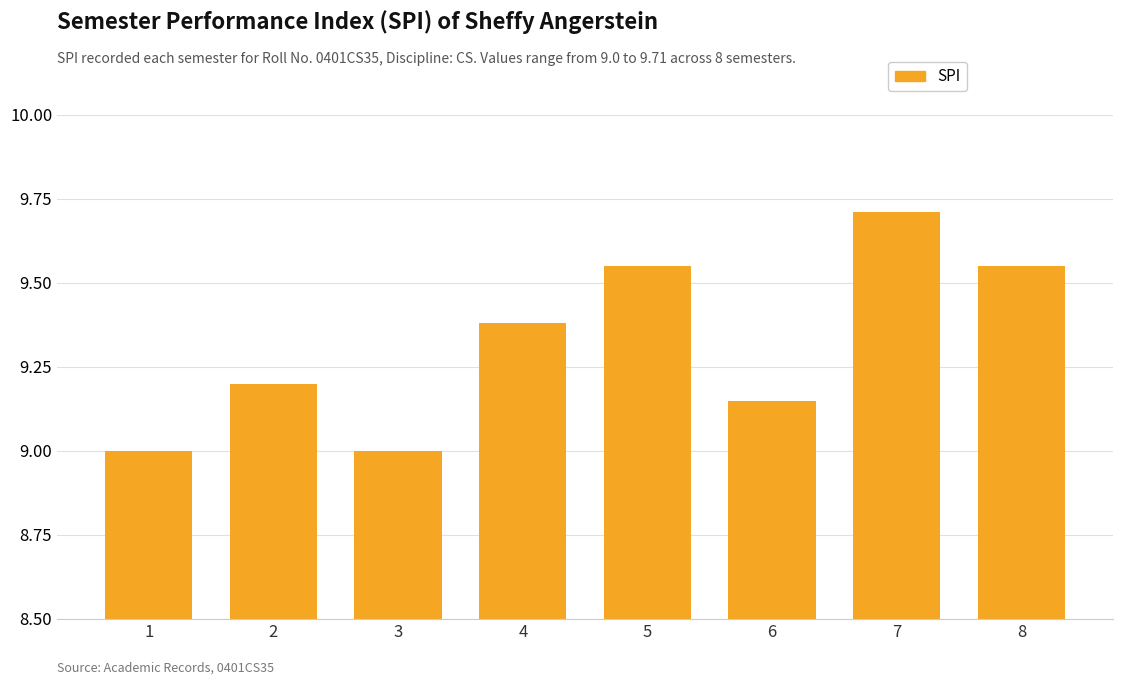

Which has a higher value, 6 or 7?

7